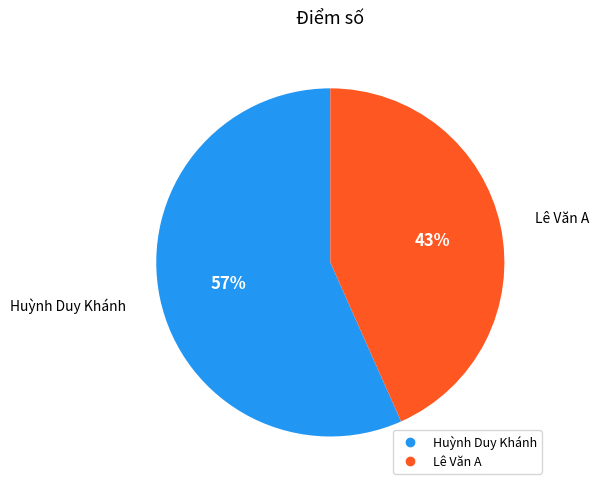

Which category has the smallest portion of the pie?

Lê Văn A